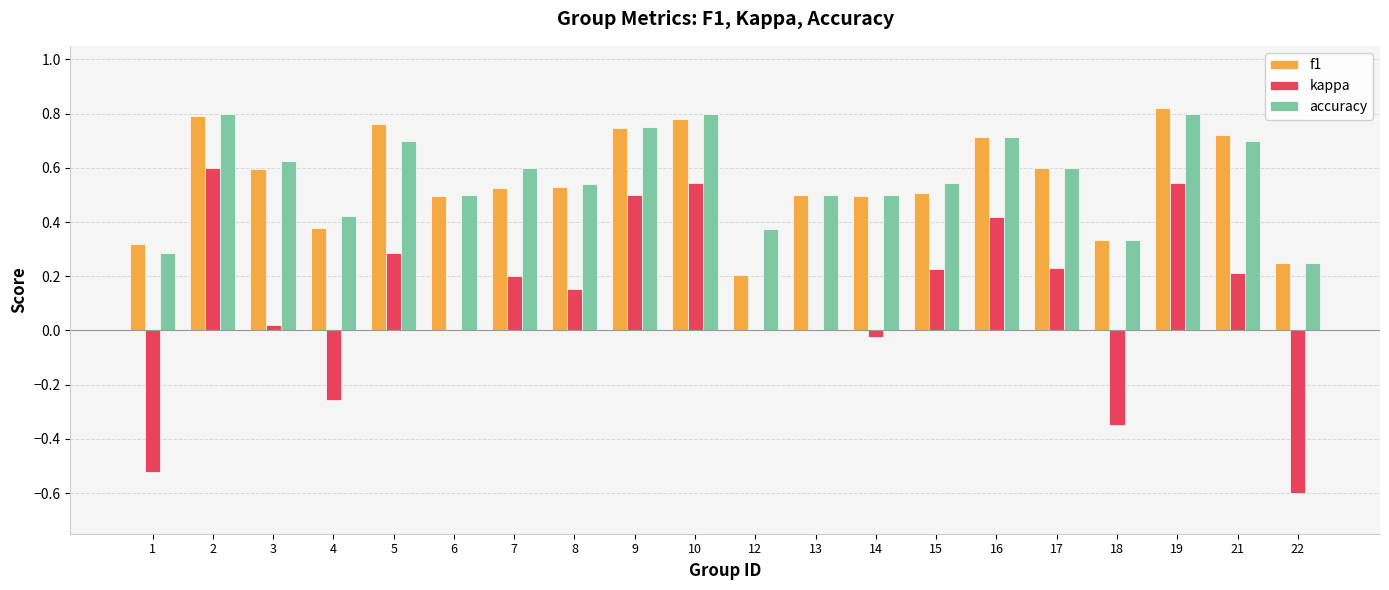

Count the number of categories in the chart.

20